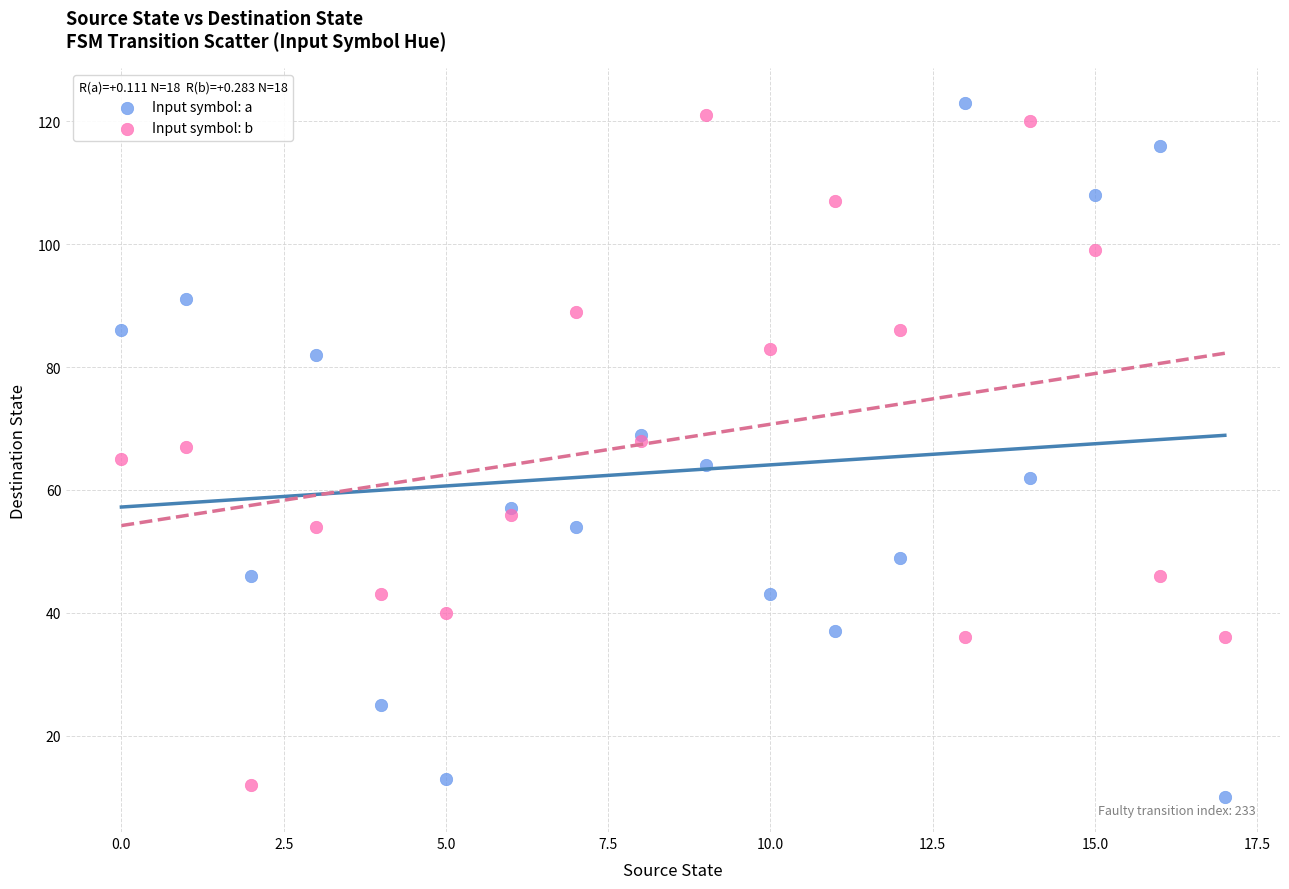

Which series contains the highest Y value?

Input symbol: a